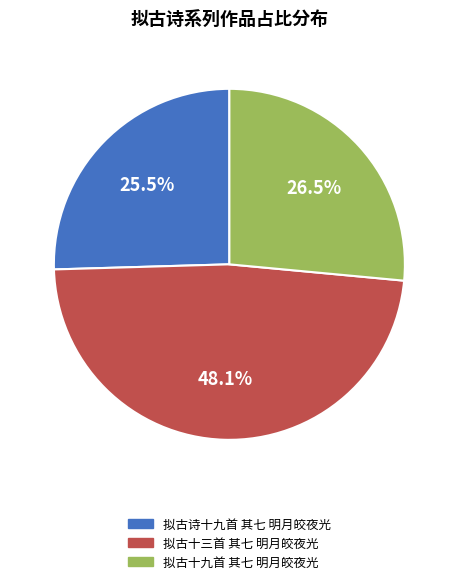

How many segments does this pie chart have?

3